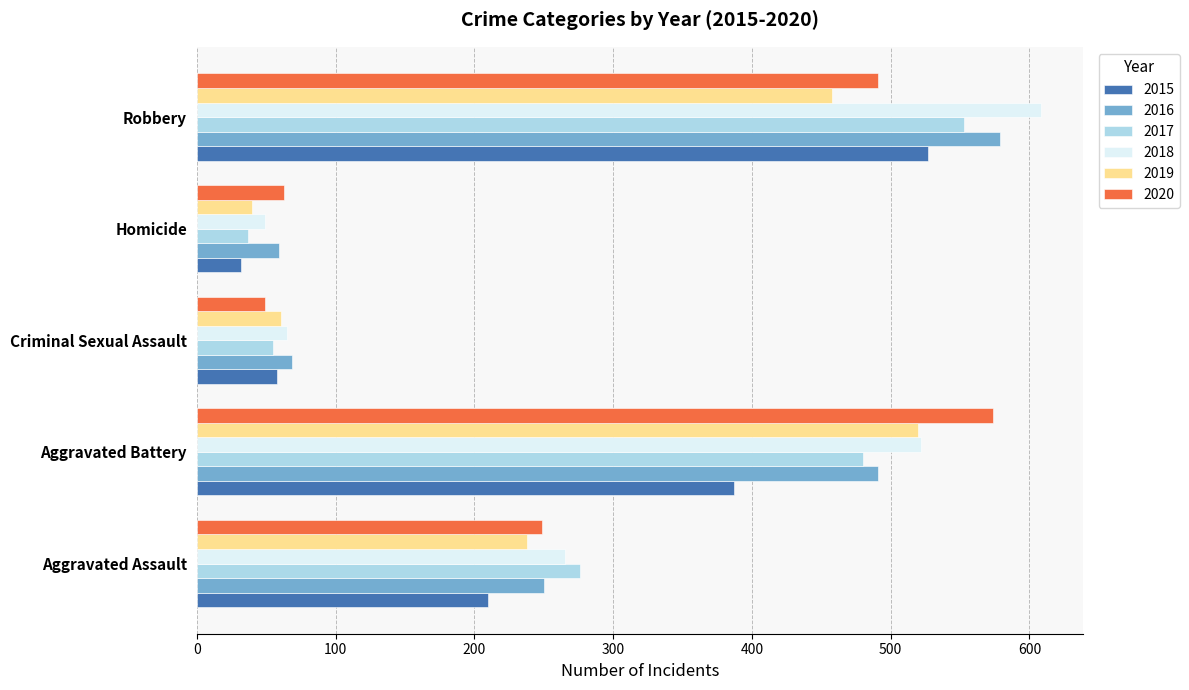

What is the total value across all series at Criminal Sexual Assault?

357